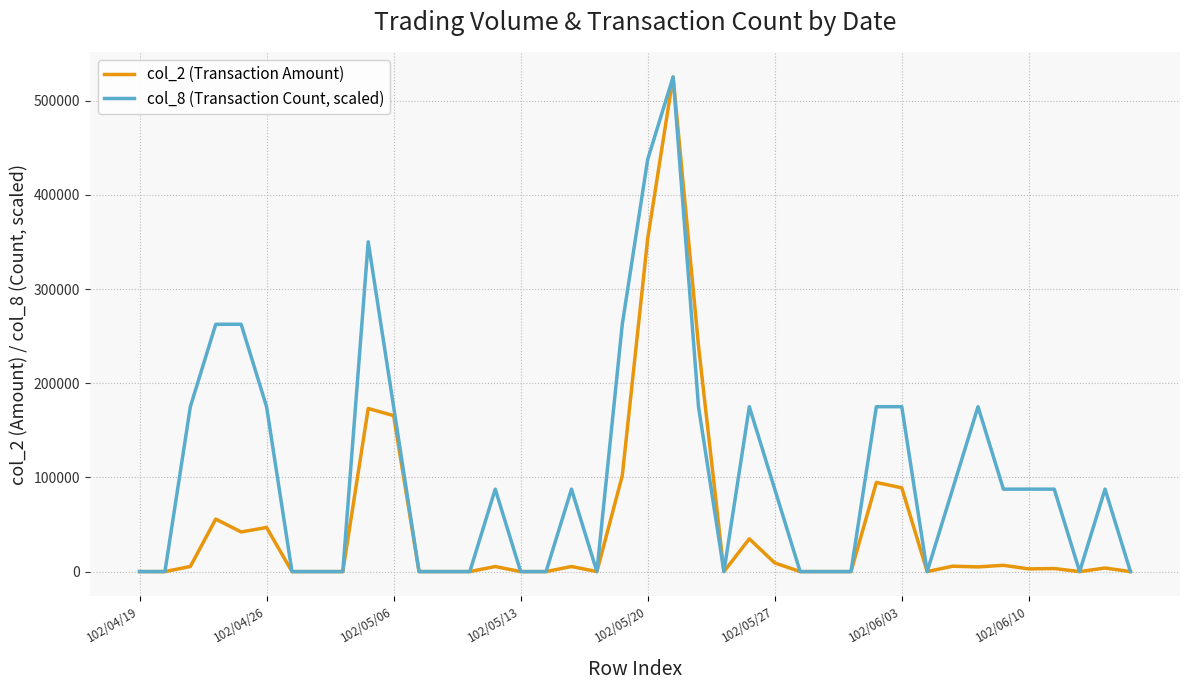

List the series in order of their overall mean, highest first.

col_8 (Transaction Count, scaled), col_2 (Transaction Amount)